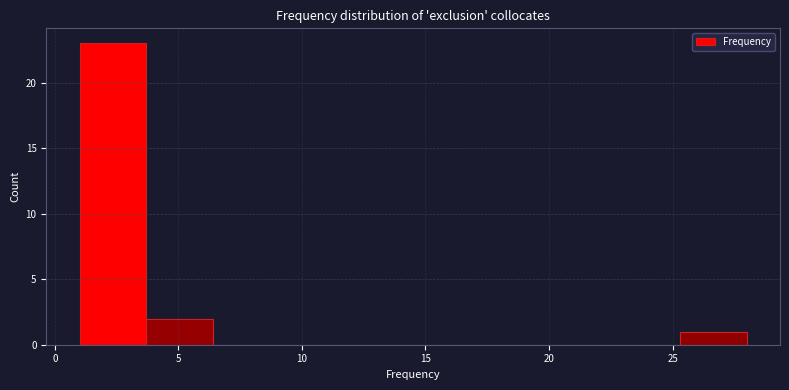

Reading left to right, list every bar in this chart as the range it spans on the x-axis followed by its height. Neither the bar edges nor the heights are printed on the chart, so give them approximately, as read against the axes.

1.0 to 3.7: 23
3.7 to 6.4: 2
6.4 to 9.1: 0
9.1 to 11.8: 0
11.8 to 14.5: 0
14.5 to 17.2: 0
17.2 to 19.9: 0
19.9 to 22.6: 0
22.6 to 25.3: 0
25.3 to 28.0: 1